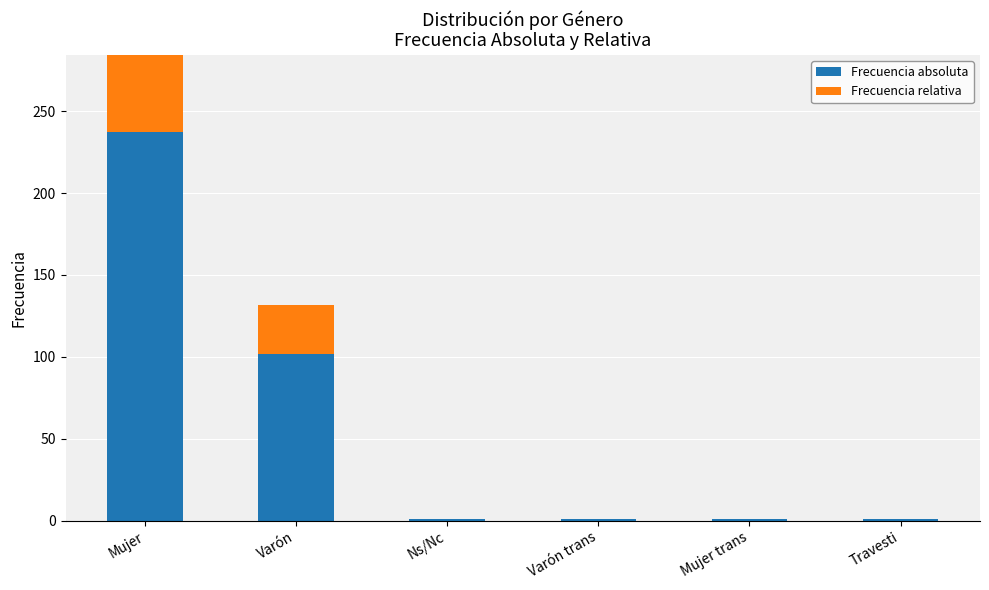

Which series has the widest spread of values?

Frecuencia absoluta